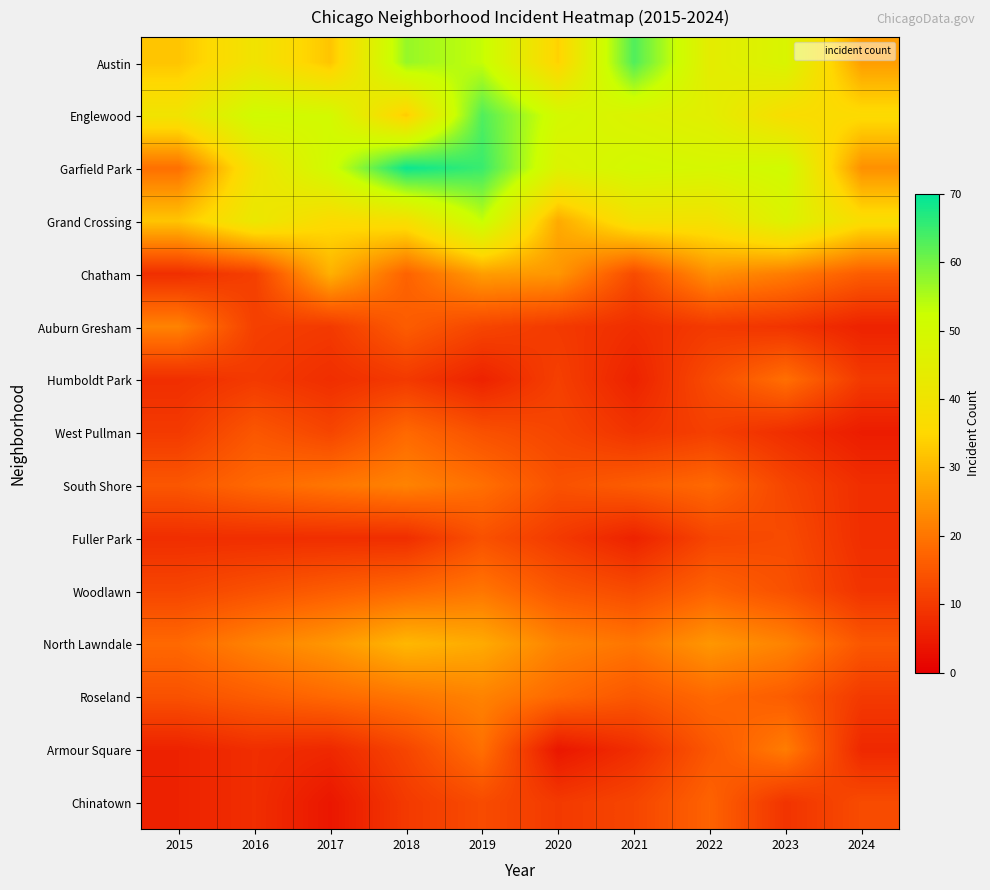

Reading left to right, transcribe all the data shown in this chart.

Austin: 2015=32	2016=40	2017=32	2018=57	2019=53	2020=34	2021=63	2022=44	2023=48	2024=26
Englewood: 2015=40	2016=51	2017=50	2018=33	2019=63	2020=50	2021=47	2022=45	2023=37	2024=36
Garfield Park: 2015=19	2016=40	2017=51	2018=69	2019=65	2020=47	2021=50	2022=49	2023=51	2024=24
Grand Crossing: 2015=32	2016=42	2017=36	2018=38	2019=53	2020=28	2021=39	2022=39	2023=47	2024=37
Chatham: 2015=8	2016=11	2017=29	2018=17	2019=26	2020=25	2021=13	2022=24	2023=21	2024=16
Auburn Gresham: 2015=22	2016=11	2017=10	2018=16	2019=12	2020=10	2021=8	2022=10	2023=9	2024=6
Humboldt Park: 2015=8	2016=10	2017=8	2018=10	2019=6	2020=11	2021=6	2022=13	2023=19	2024=10
West Pullman: 2015=10	2016=15	2017=12	2018=18	2019=14	2020=12	2021=9	2022=11	2023=8	2024=5
South Shore: 2015=15	2016=18	2017=20	2018=22	2019=19	2020=14	2021=16	2022=18	2023=12	2024=8
Fuller Park: 2015=8	2016=8	2017=8	2018=8	2019=14	2020=10	2021=6	2022=12	2023=13	2024=8
Woodlawn: 2015=12	2016=14	2017=16	2018=18	2019=20	2020=15	2021=13	2022=17	2023=14	2024=9
North Lawndale: 2015=18	2016=22	2017=25	2018=30	2019=28	2020=22	2021=20	2022=25	2023=22	2024=15
Roseland: 2015=14	2016=16	2017=18	2018=20	2019=22	2020=18	2021=15	2022=18	2023=16	2024=10
Armour Square: 2015=6	2016=8	2017=7	2018=12	2019=19	2020=4	2021=8	2022=15	2023=21	2024=7
Chinatown: 2015=6	2016=8	2017=4	2018=10	2019=13	2020=10	2021=12	2022=17	2023=9	2024=13